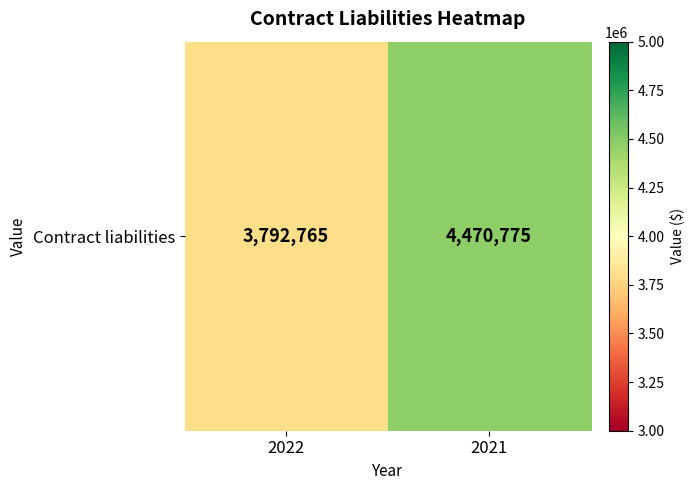

At which label is the value closest to 4131770?

2022